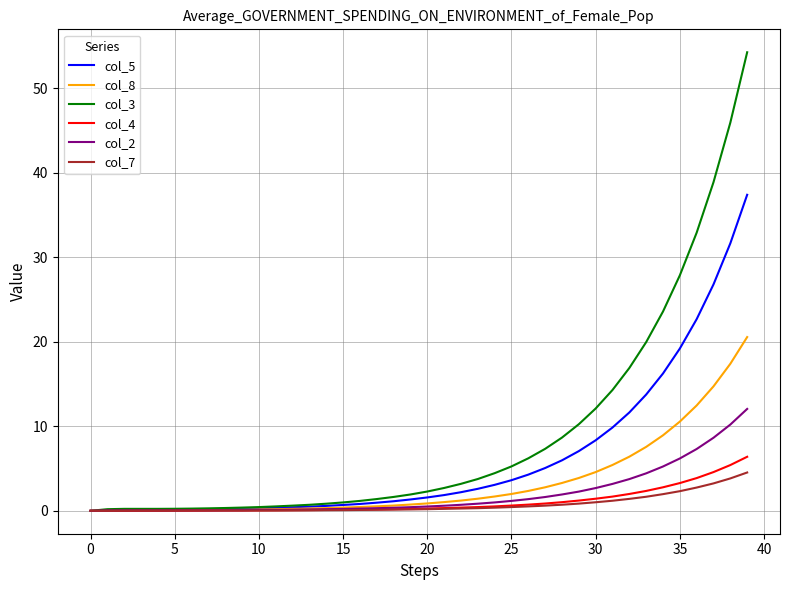

What is the greatest value displayed?

54.2